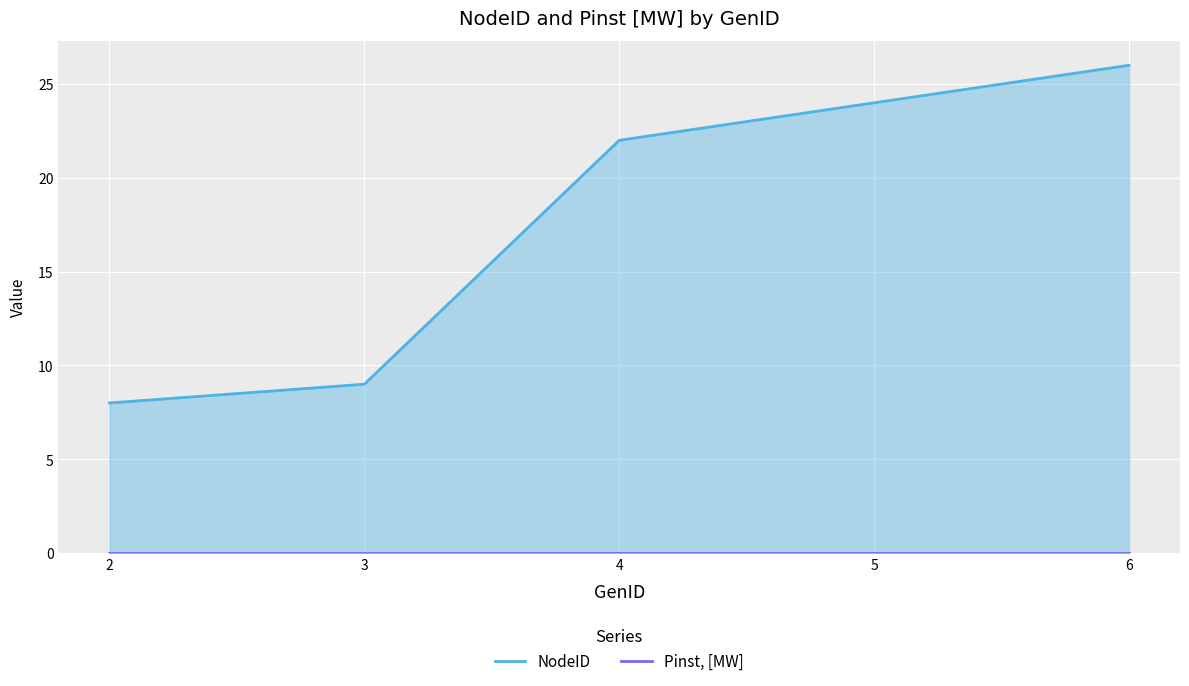

How many values are below 22?

2